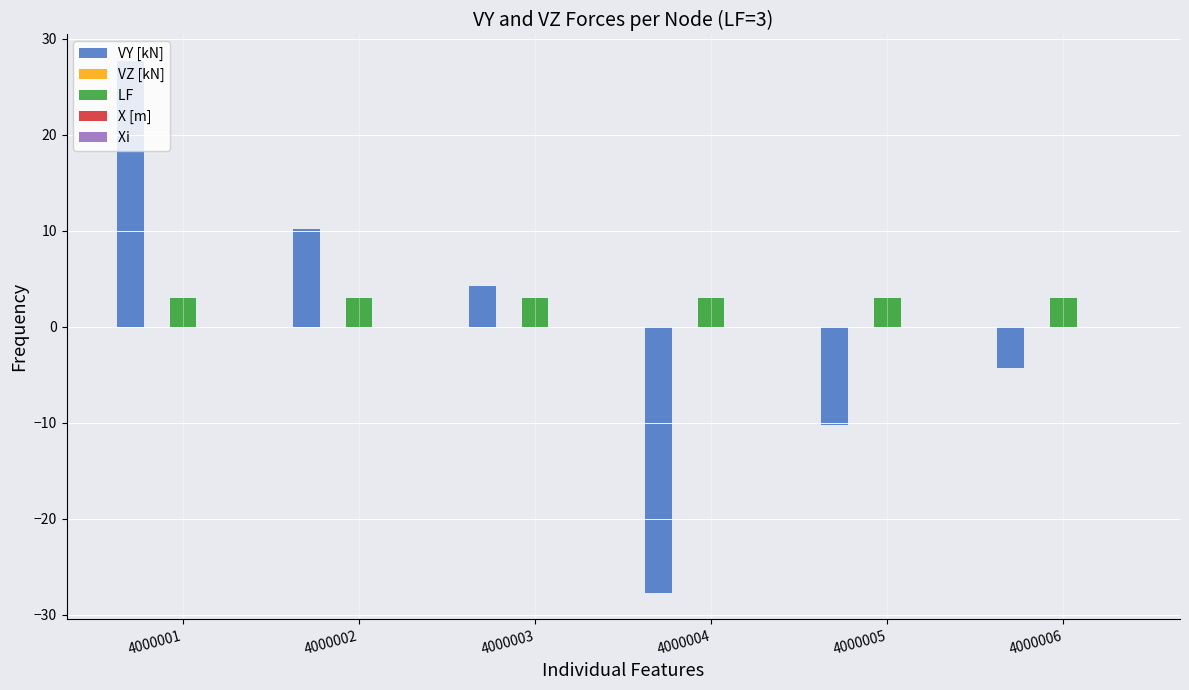

At which category does the chart reach its peak across all series?

4000001